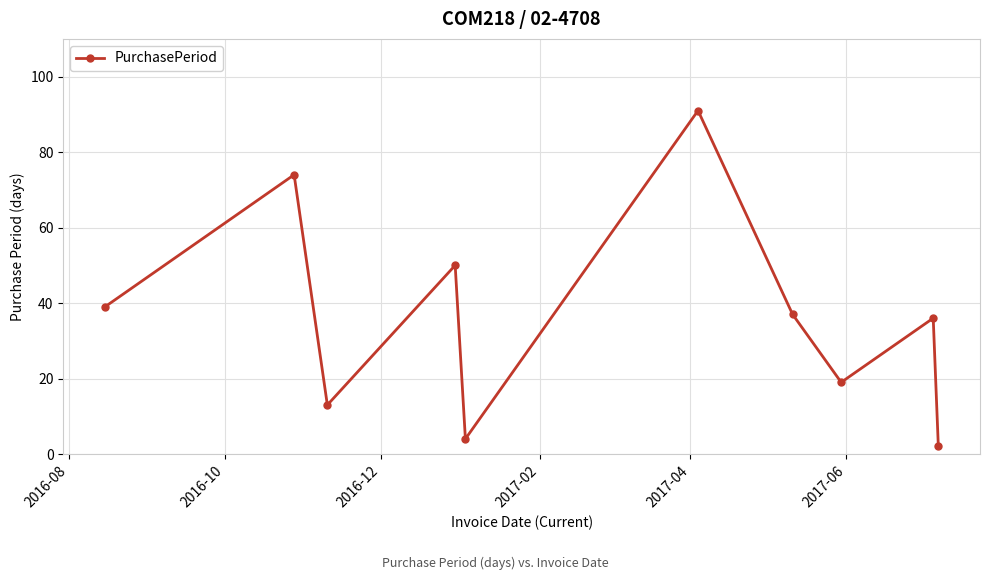

What is the value of the 9th point from the left?

36